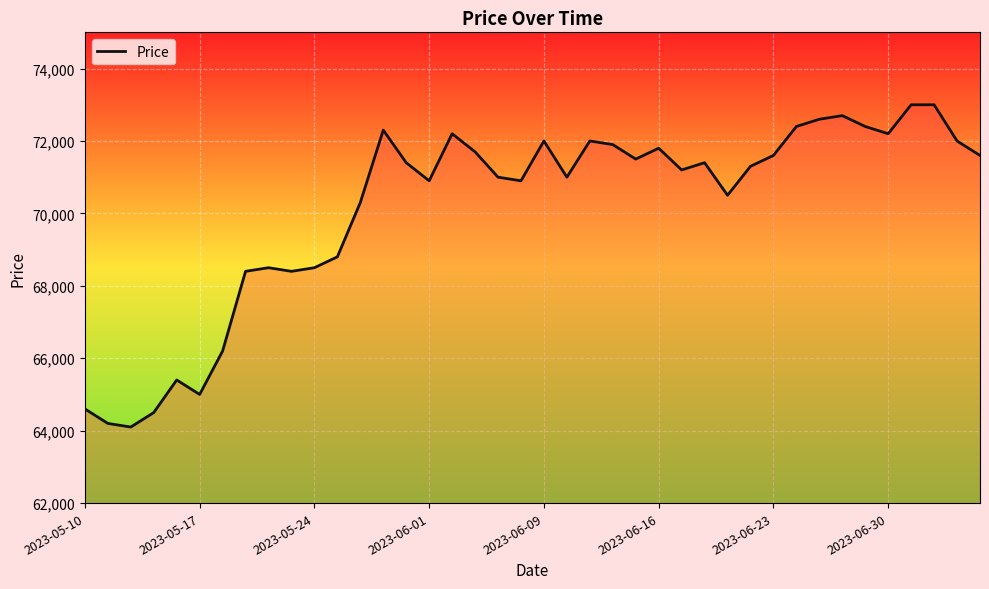

What is the difference between the maximum and minimum values?

8900